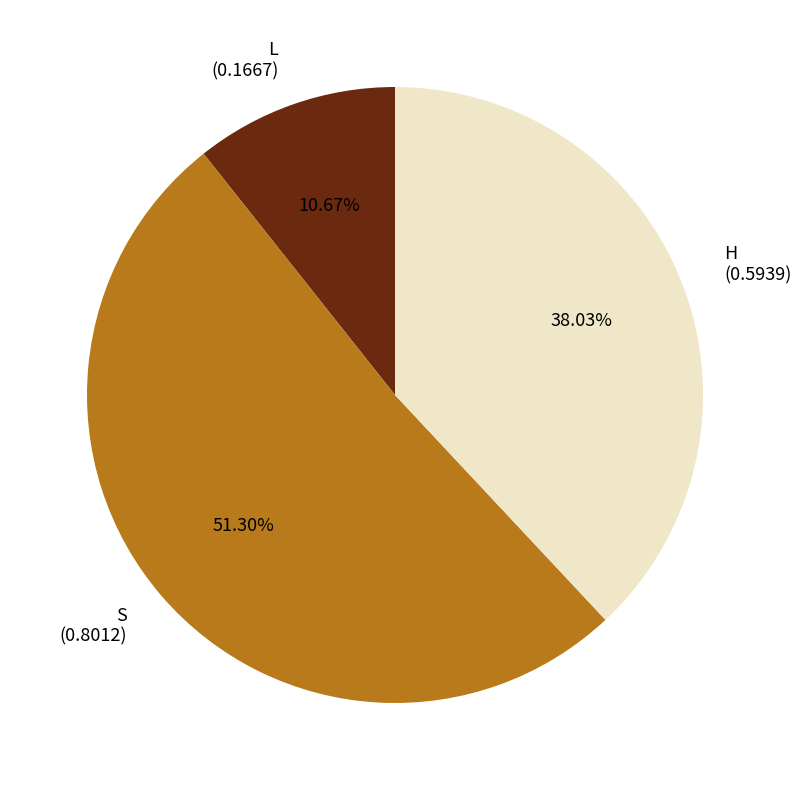

Which category has the smallest portion of the pie?

L